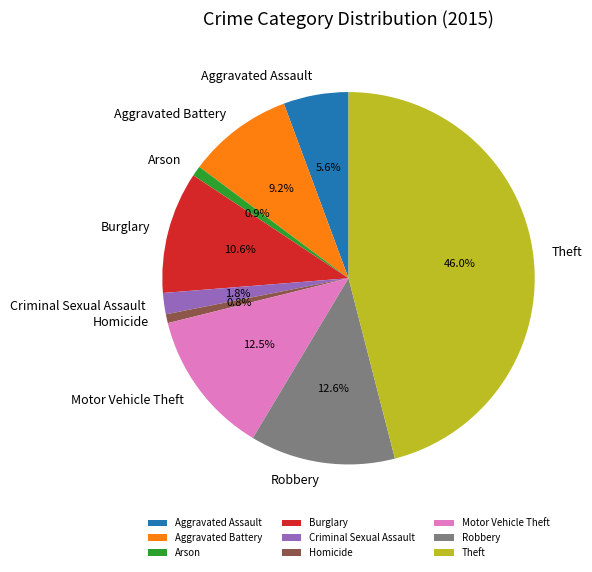

To the nearest percent, what is the difference between the largest and smallest slice percentages?

45%